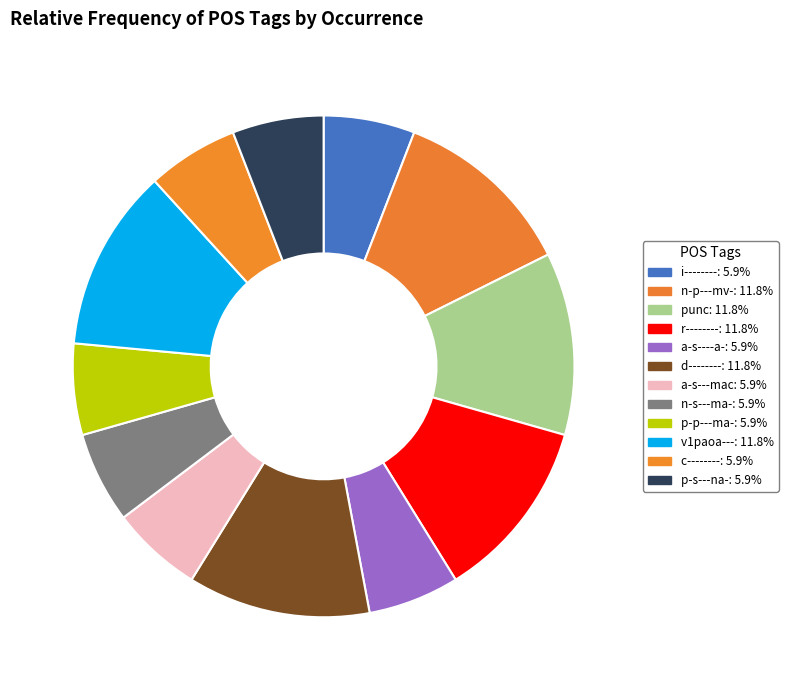

The a-s----a- slice represents 1% of the pie. True or false?

False